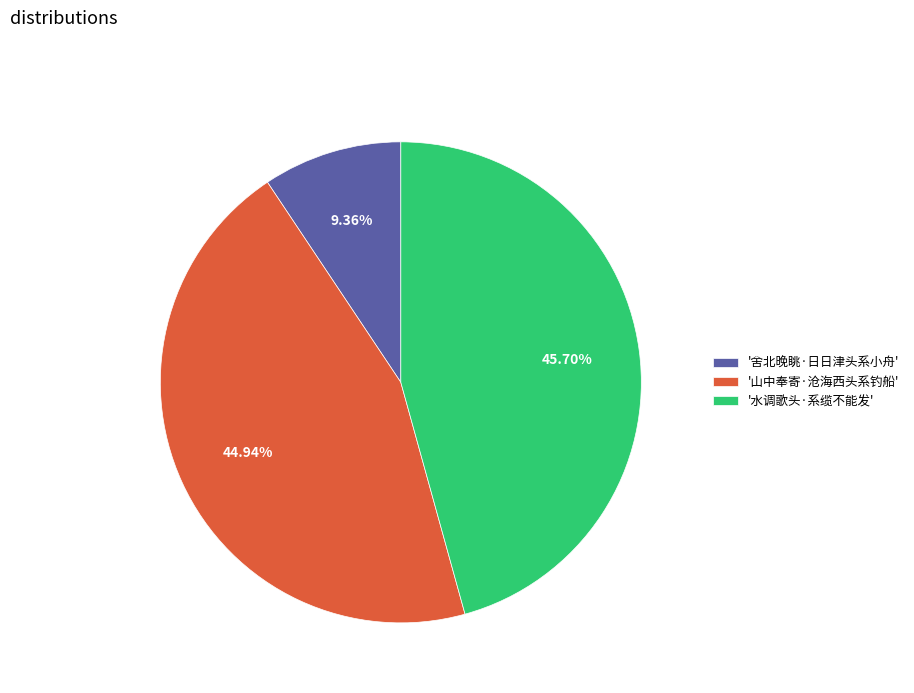

Approximately how many times larger is the value at '山中奉寄·沧海西头系钓船' compared to '舍北晚眺·日日津头系小舟'?

4.8